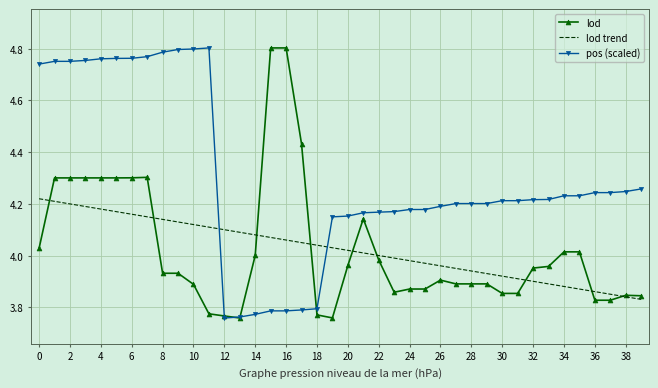

What are all the series names shown in the legend?

lod, lod trend, pos (scaled)